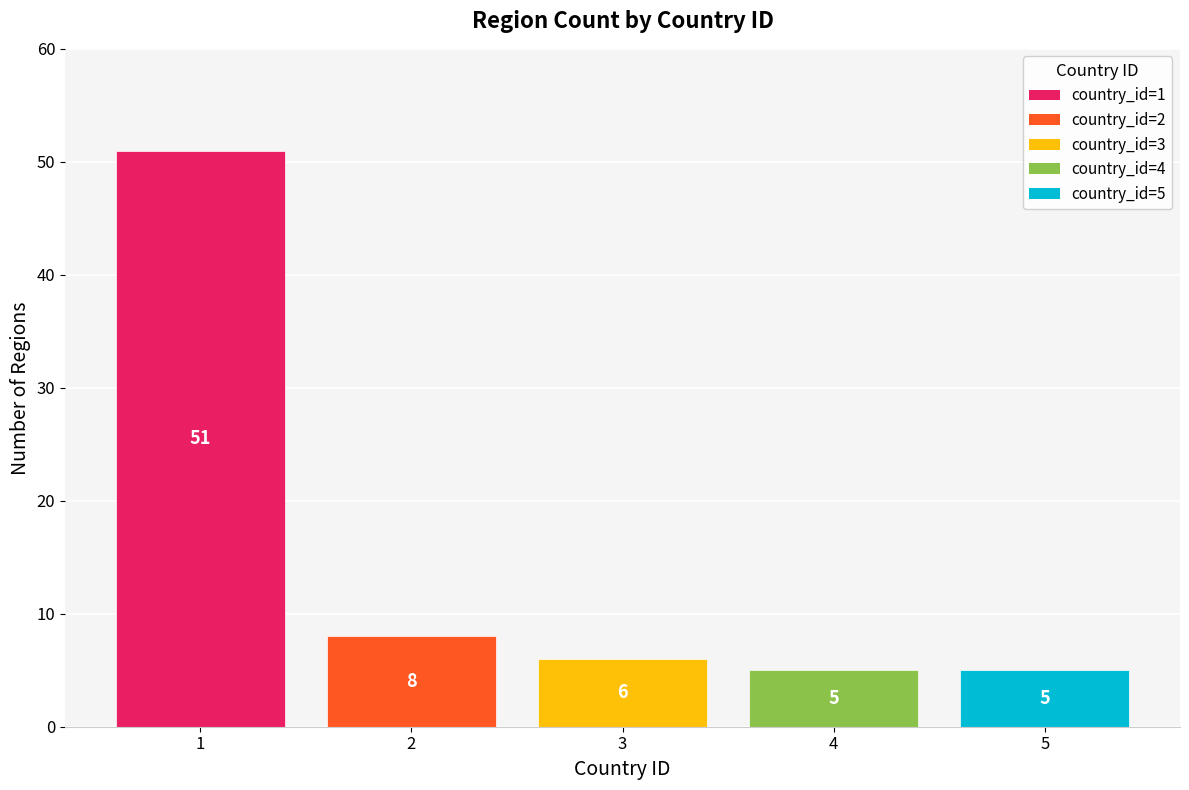

What is the difference between the values at 3 and 5?

1